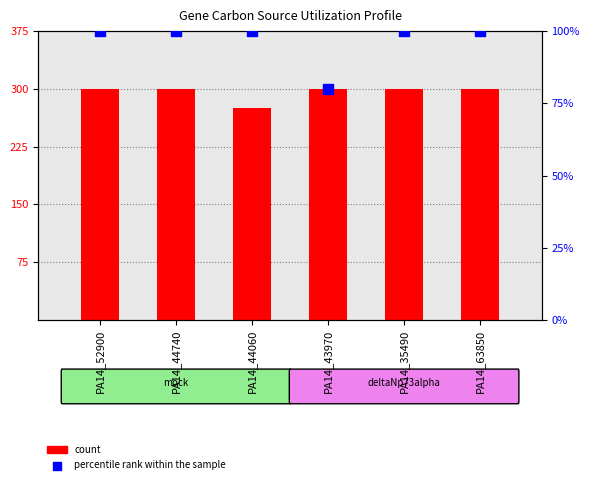

Is the value of percentile rank within the sample at PA14_35490 greater than the value of Citric Acid (scaled) at PA14_52900?

No